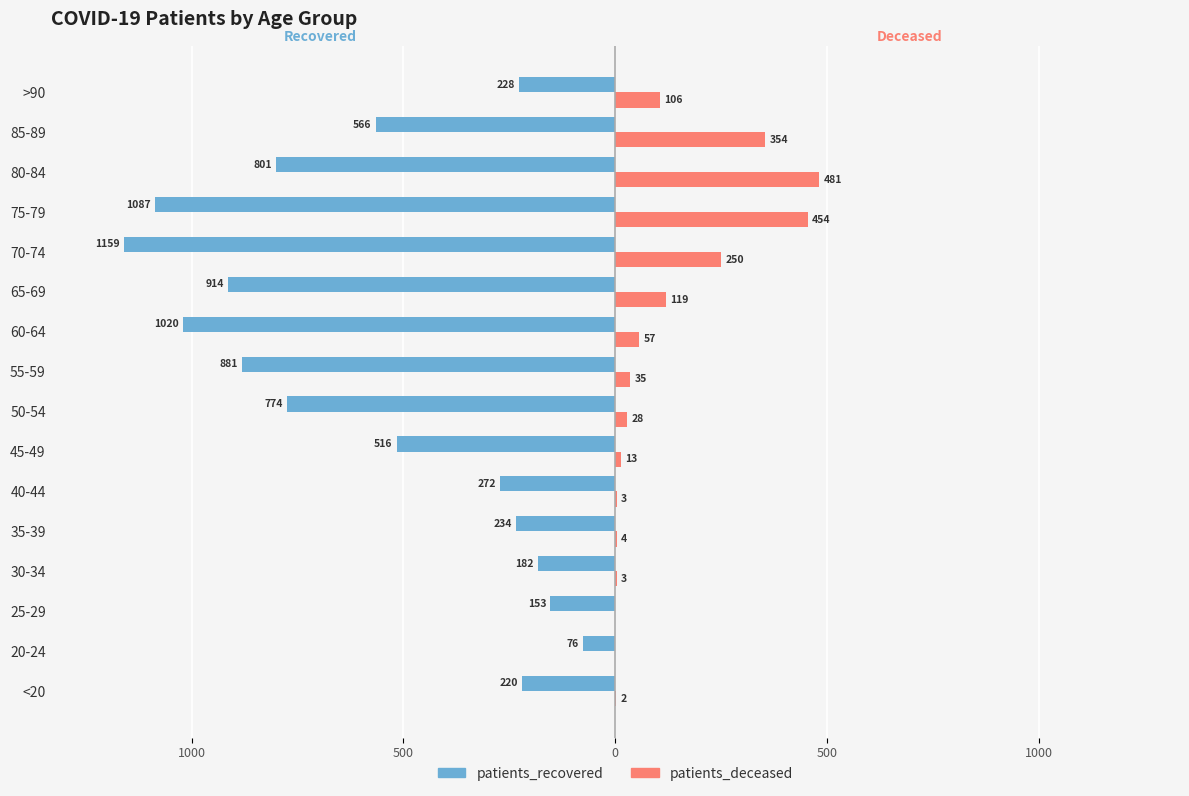

Where does the patients_deceased series first go above 35?

60-64